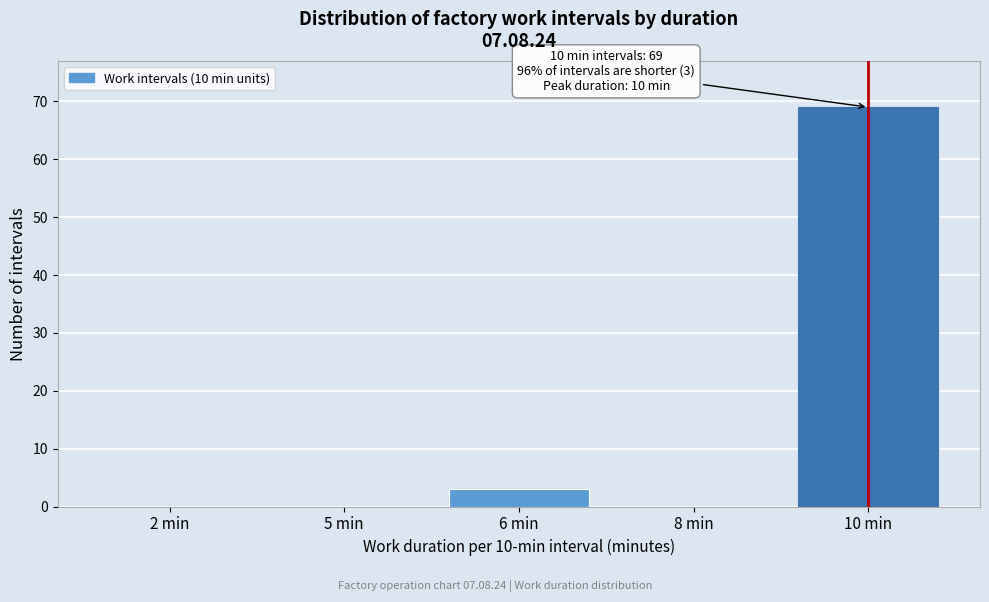

Reading left to right, extract all data points from this chart.

2 min=0	5 min=0	6 min=3	8 min=0	10 min=69